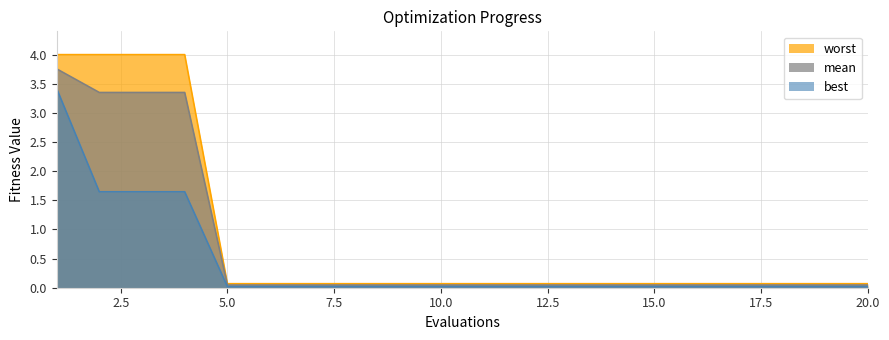

Reading right to left, extract all data points from this chart.

mean: 0.0	0.0	0.0	0.0	0.0	0.0	0.0	0.0	0.0	0.0	0.0	0.0	0.0	0.0	0.0	0.0	3.4	3.4	3.4	3.8
best: 0.0	0.0	0.0	0.0	0.0	0.0	0.0	0.0	0.0	0.0	0.0	0.0	0.0	0.0	0.0	0.0	1.6	1.6	1.6	3.4
worst: 0.1	0.1	0.1	0.1	0.1	0.1	0.1	0.1	0.1	0.1	0.1	0.1	0.1	0.1	0.1	0.1	4.0	4.0	4.0	4.0